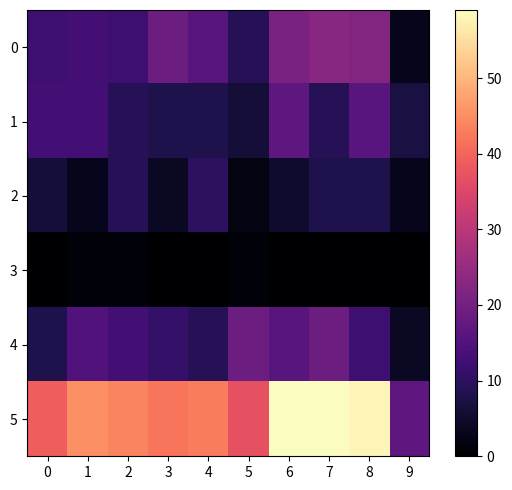

Reading right to left, extract all data points from this chart.

0: 9=3	8=22	7=23	6=21	5=9	4=16	3=19	2=12	1=13	0=12
1: 9=7	8=16	7=9	6=17	5=6	4=8	3=8	2=9	1=13	0=13
2: 9=3	8=8	7=8	6=5	5=2	4=10	3=4	2=9	1=3	0=6
3: 9=0	8=0	7=0	6=0	5=1	4=0	3=0	2=1	1=1	0=0
4: 9=4	8=12	7=19	6=16	5=19	4=9	3=11	2=13	1=15	0=8
5: 9=17	8=58	7=59	6=59	5=37	4=43	3=42	2=44	1=45	0=39